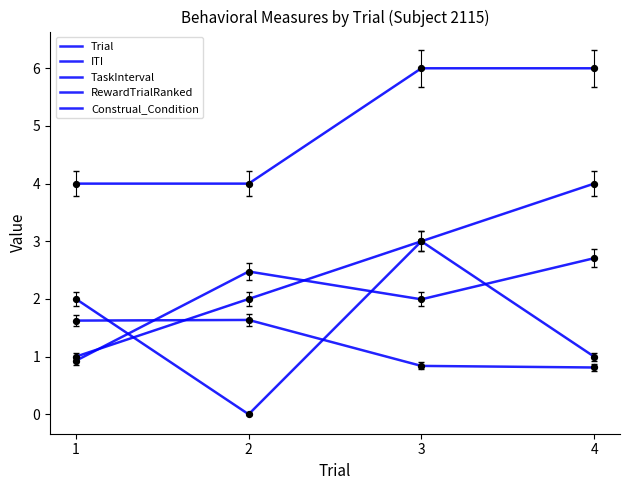

What is the total value across all series at 1?

9.6